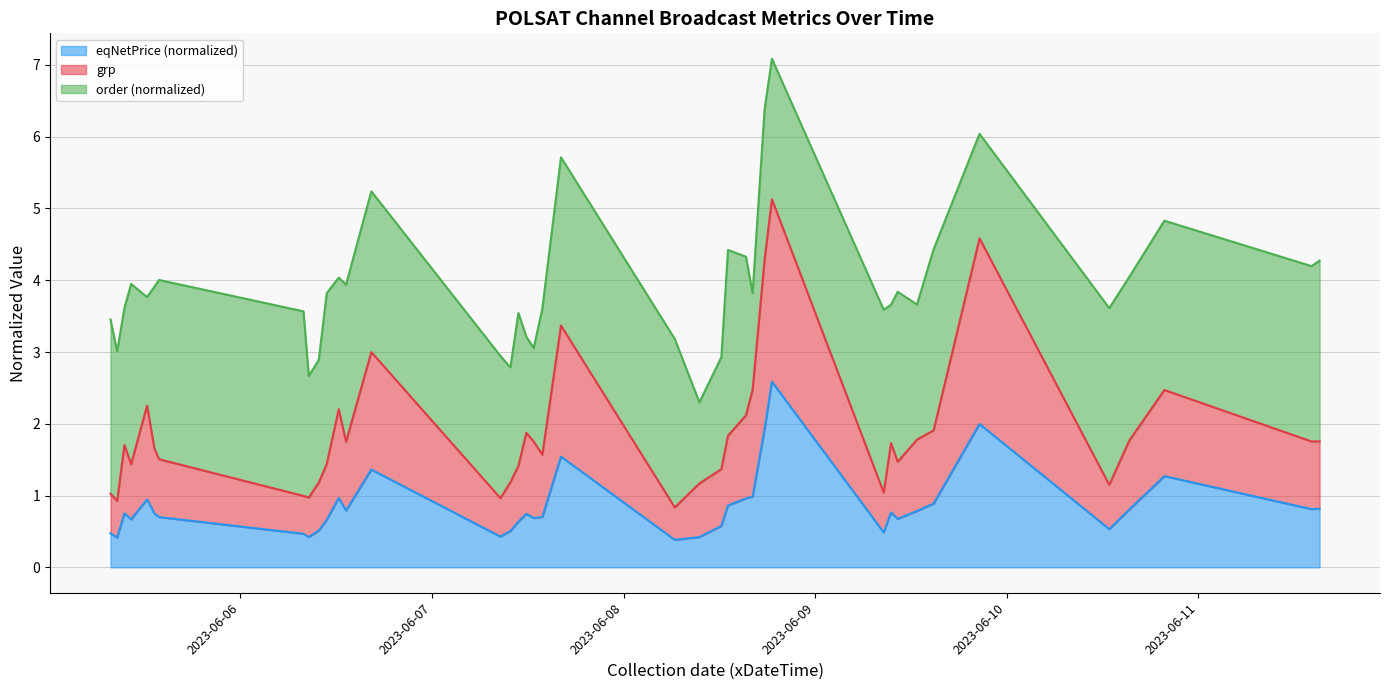

How many values in the grp series exceed 1?

35